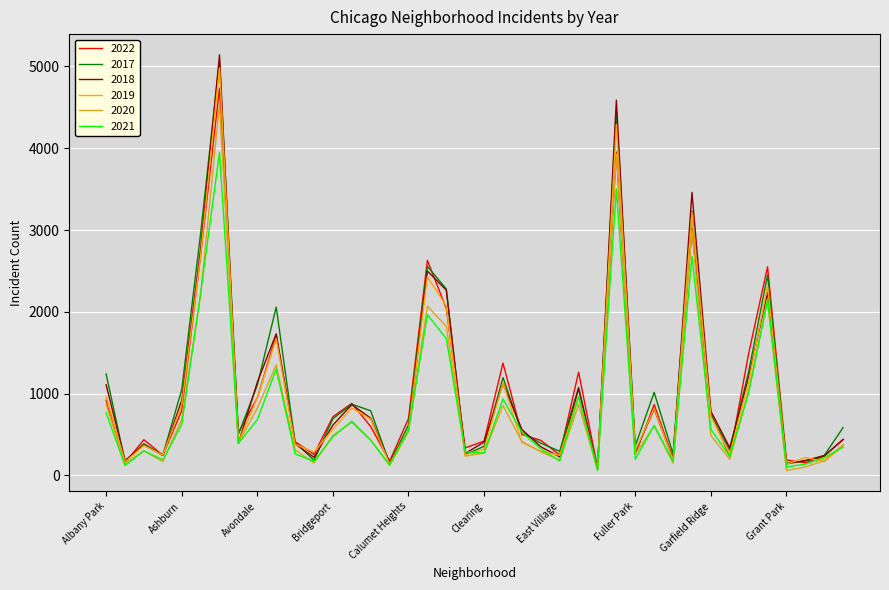

Does the chart have visible grid lines?

Yes